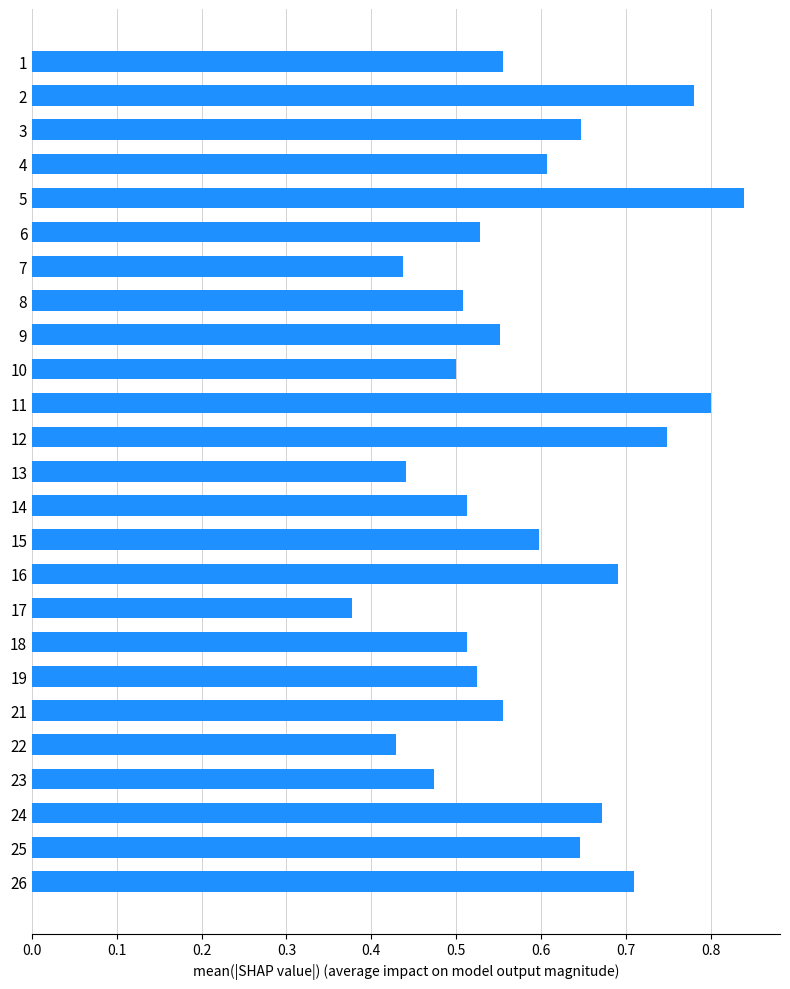

What is the difference between the values at 10 and 5?

0.3